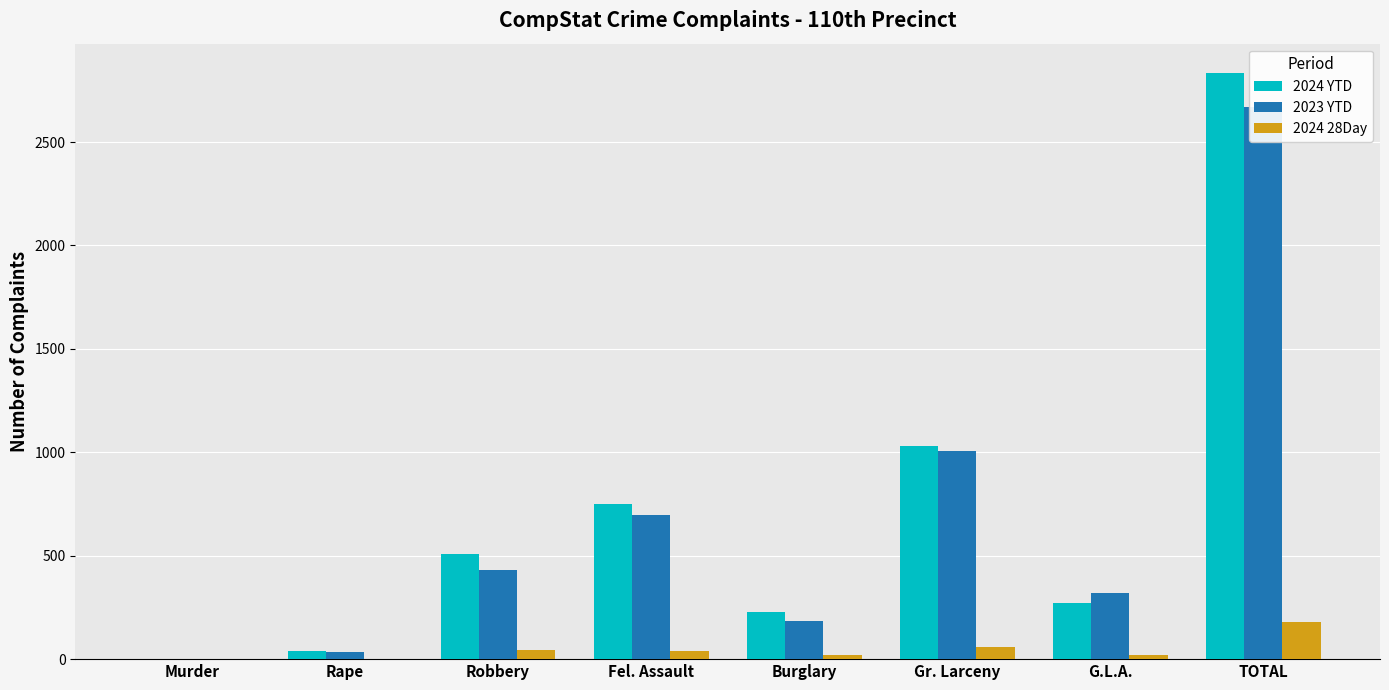

At which label does 2023 YTD first exceed 431?

Fel. Assault